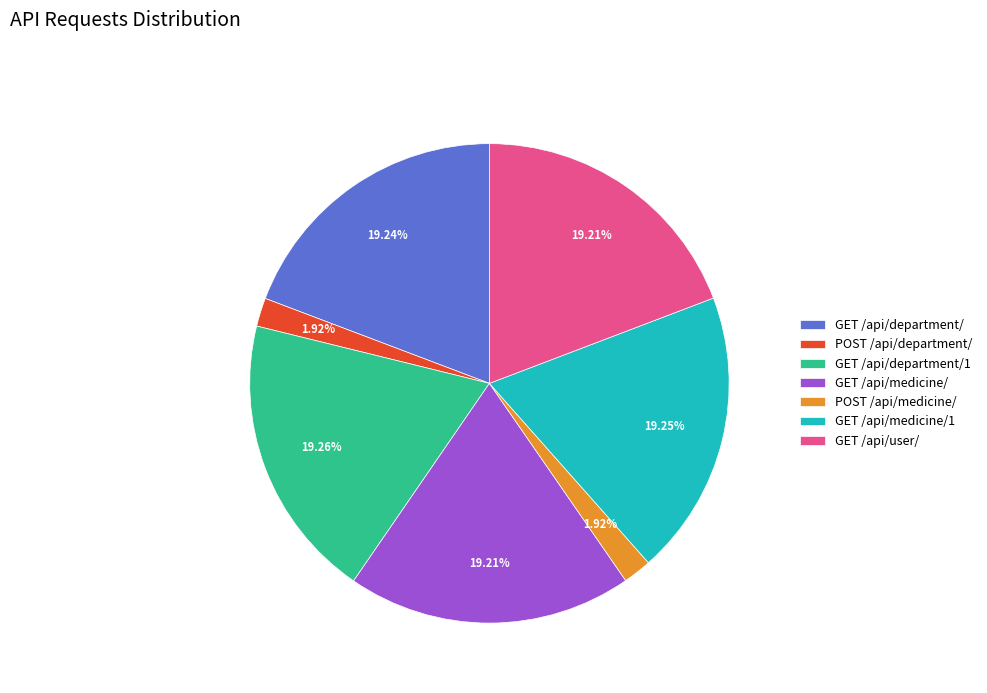

To the nearest percent, what is the average slice percentage?

14%